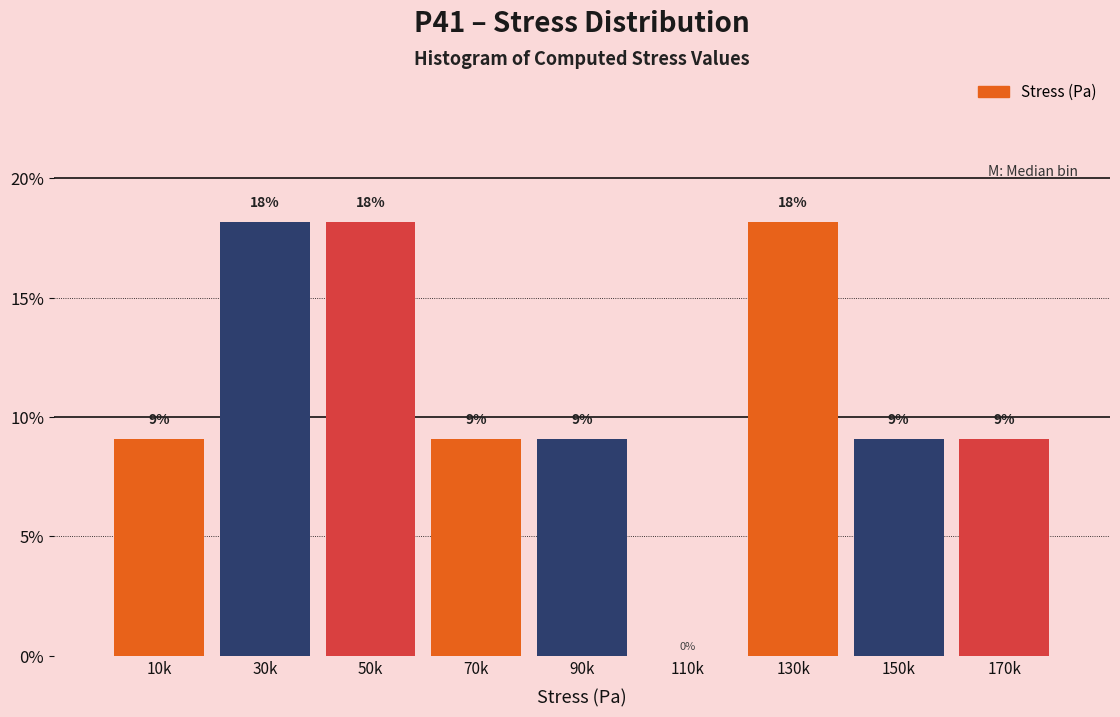

Are the bars horizontal?

No